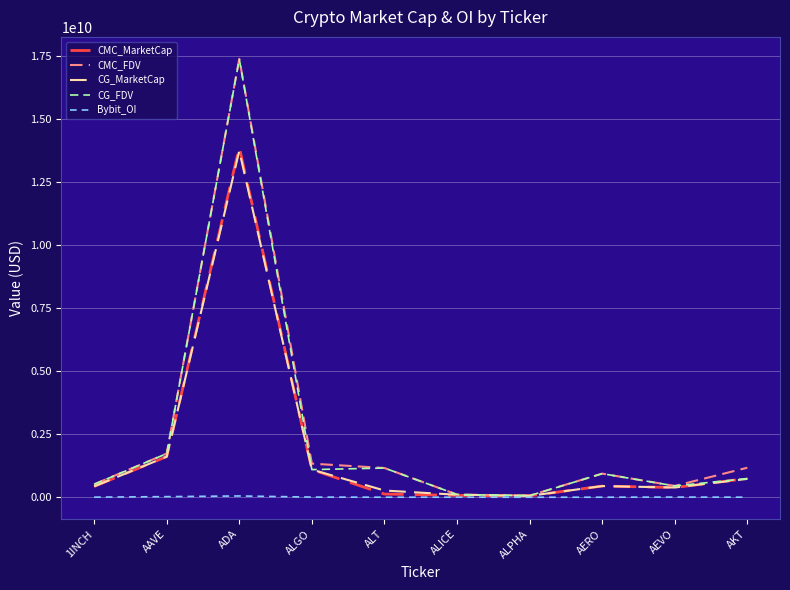

At which category is the sum across all series the highest?

ADA